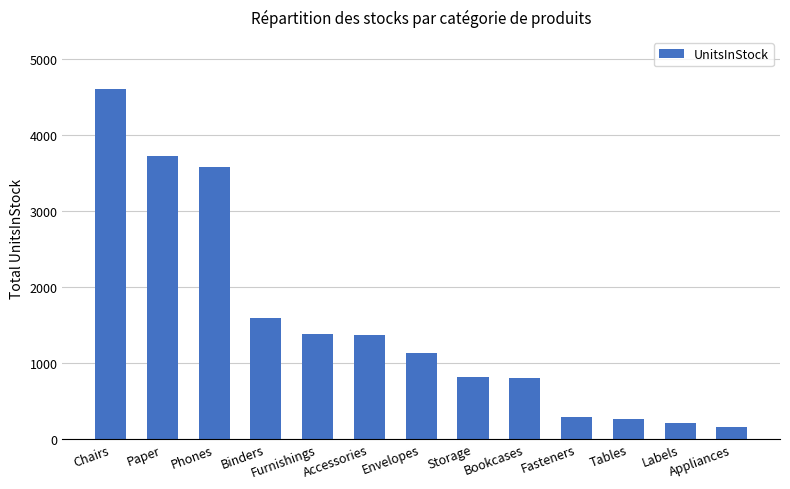

What is the label of the 9th bar from the left?

Bookcases